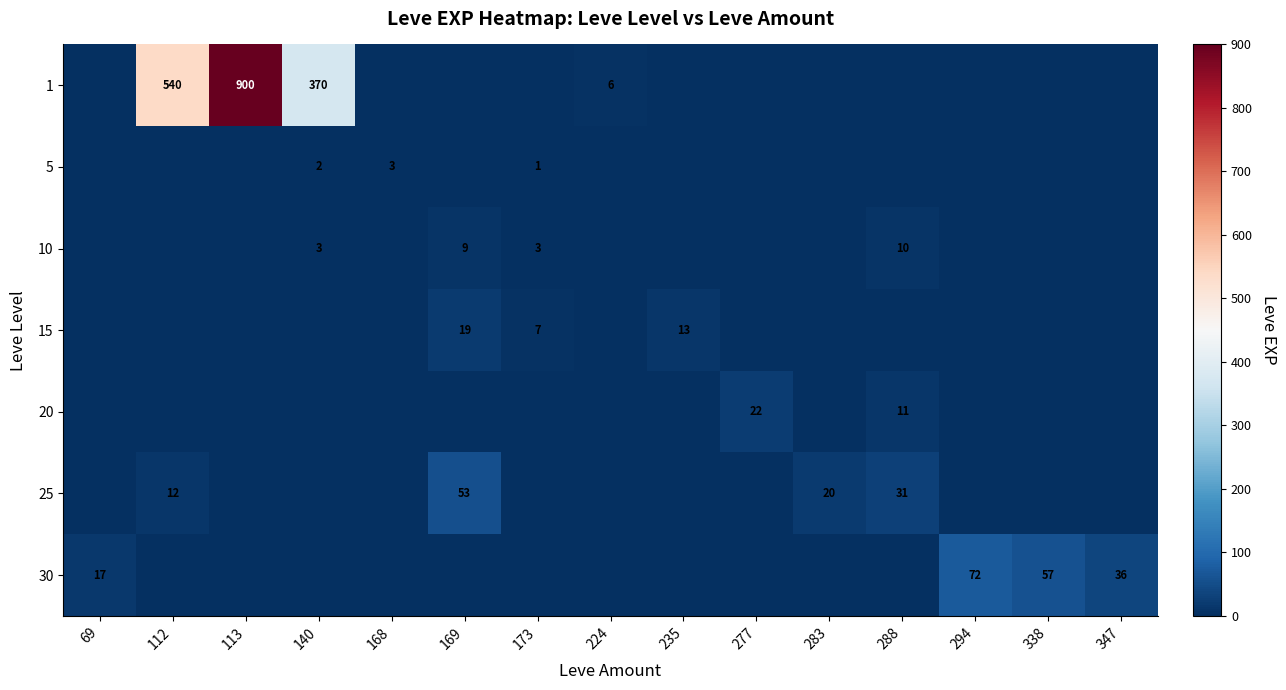

Is it true that 5 equals 1 at 173?

True